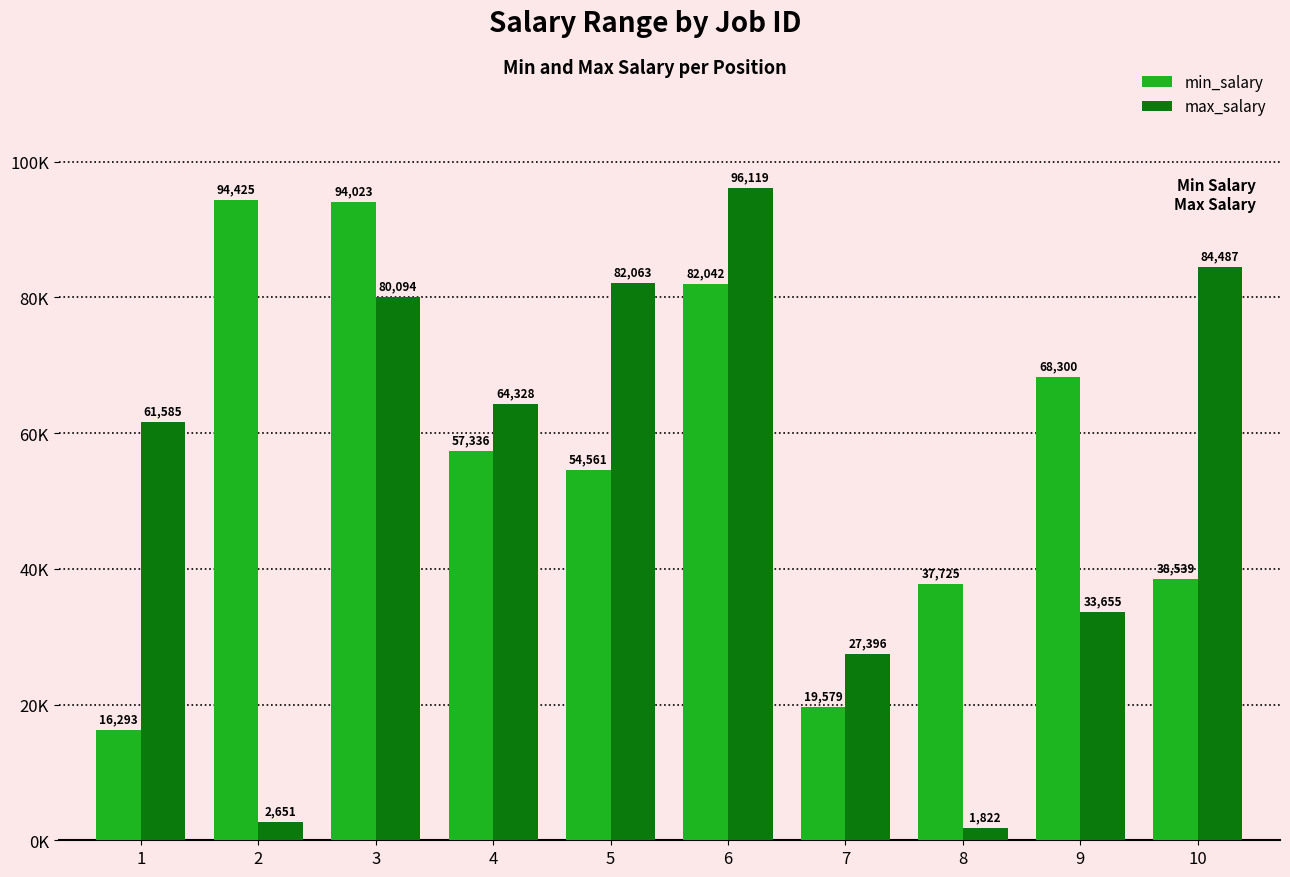

Does the chart contain stacked bars?

No